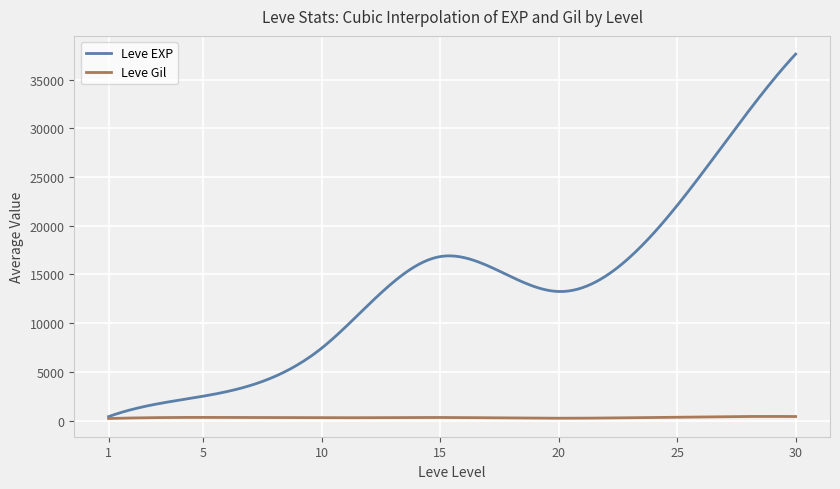

Which series has the widest spread of values?

Leve EXP